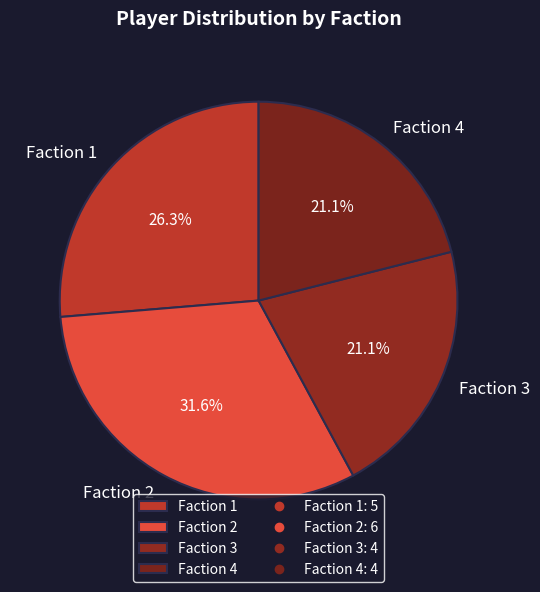

The Faction 4 slice represents 21% of the pie. True or false?

True